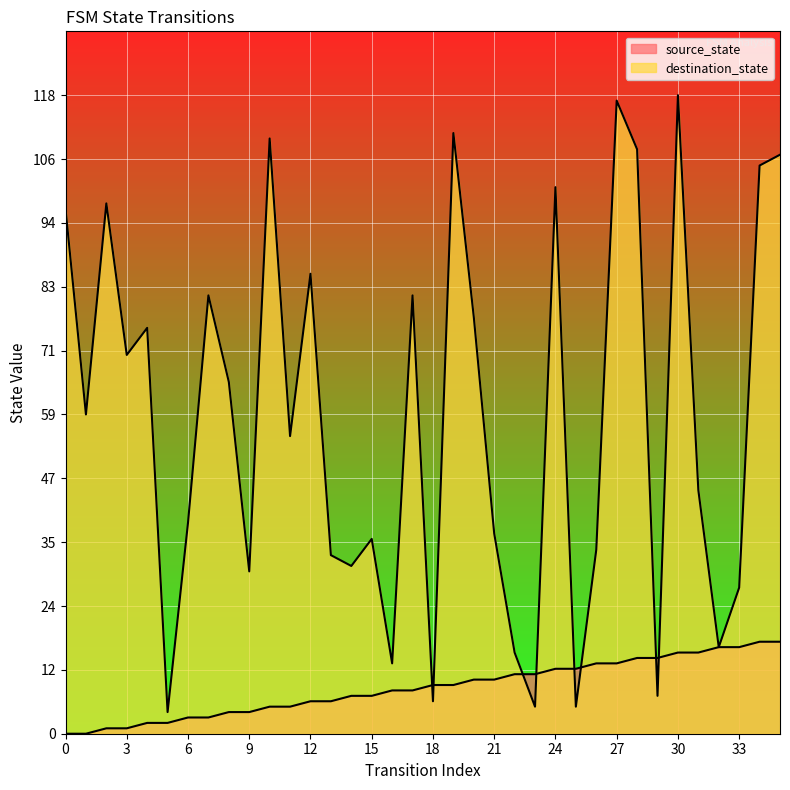

What are all the series names shown in the legend?

source_state, destination_state